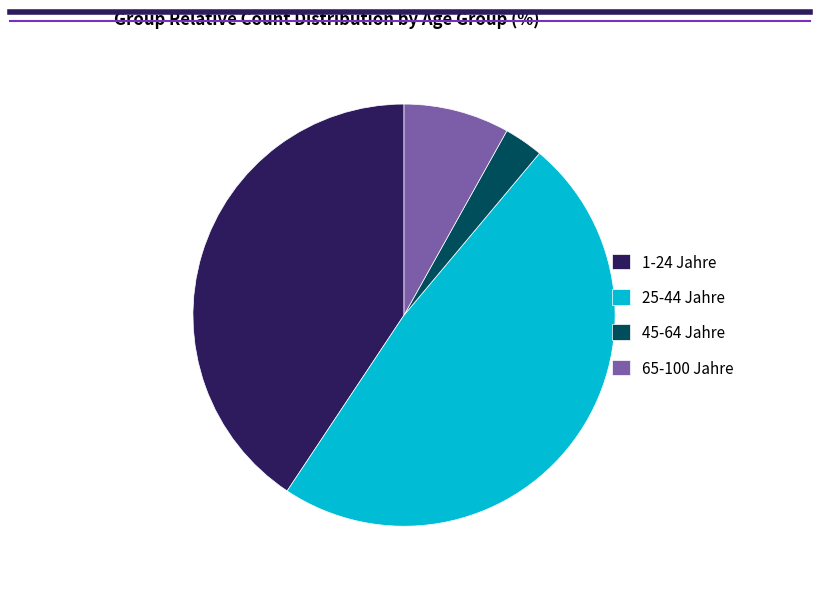

How many segments does this pie chart have?

4